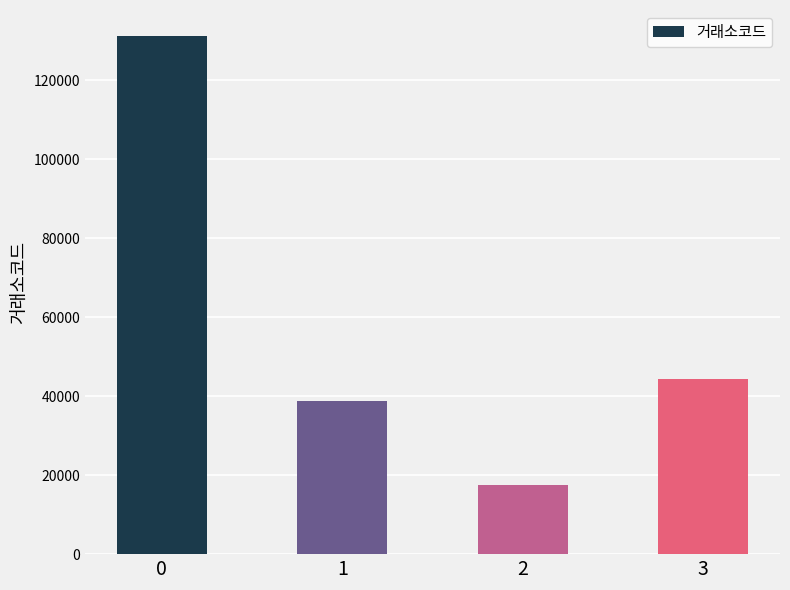

Where is the data nearest to the value 74340?

3